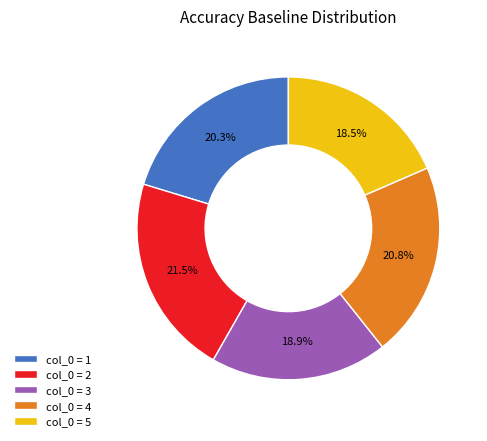

Which category has the biggest portion of the pie?

col_0 = 2